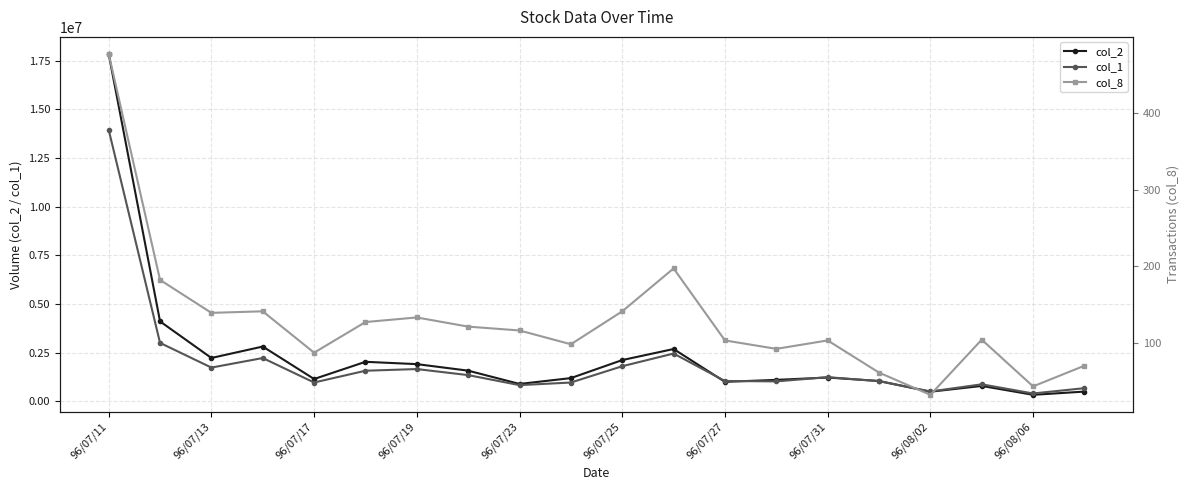

Count the number of data series in this chart.

3